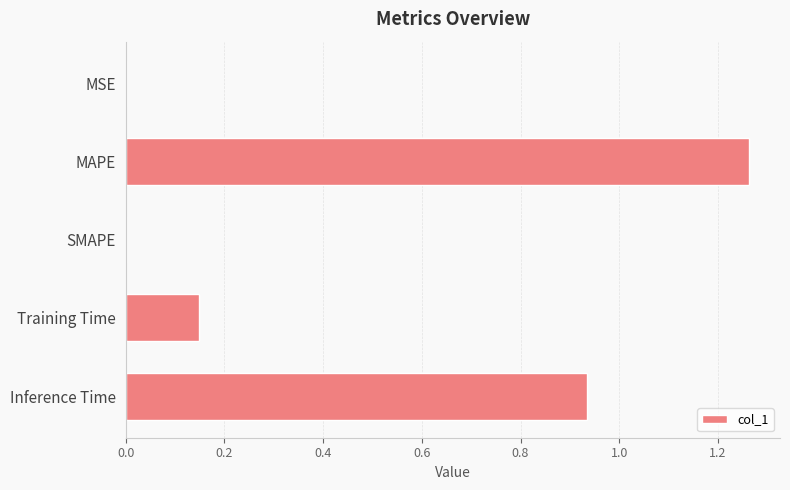

What is the sum of the values at Inference Time and Training Time?

1.1